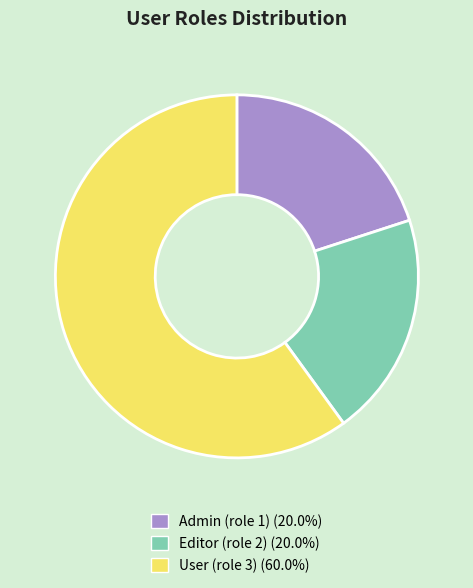

Combined, do Editor (role 2) (20.0%) and User (role 3) (60.0%) account for over 50%?

Yes